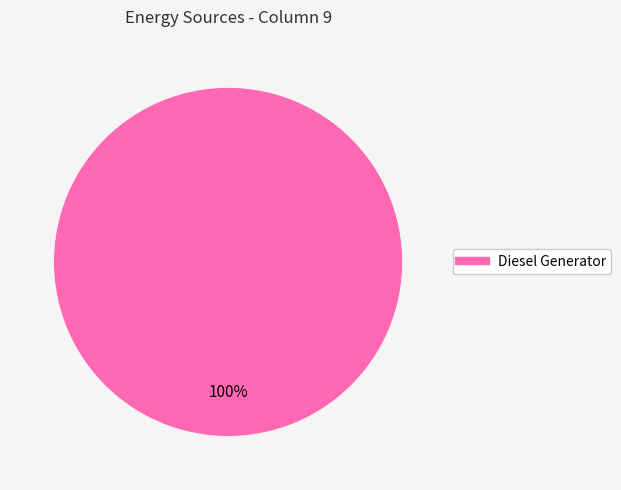

Is there a majority slice in this chart?

Yes